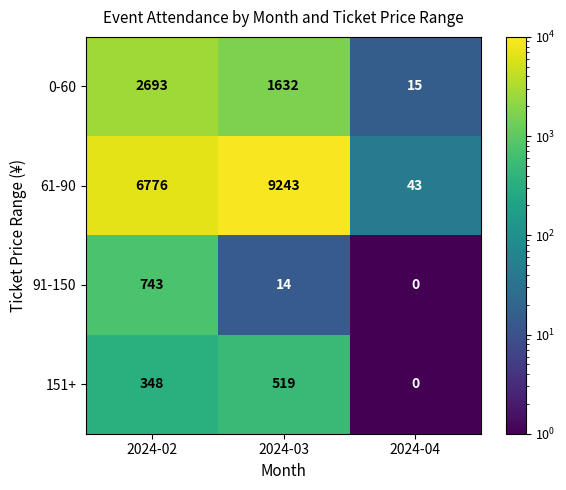

Reading left to right, transcribe all the data shown in this chart.

0-60: 2693	1632	15
61-90: 6776	9243	43
91-150: 743	14	0
151+: 348	519	0